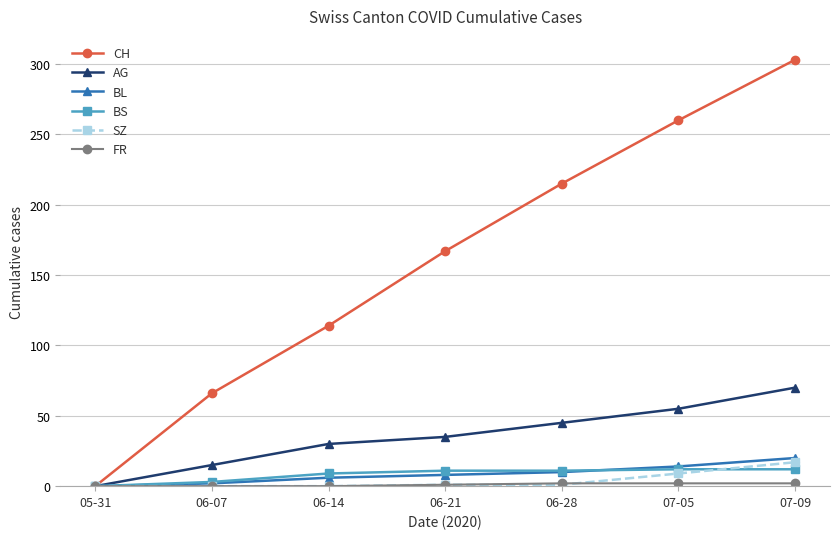

What is the maximum value shown in the chart?

303